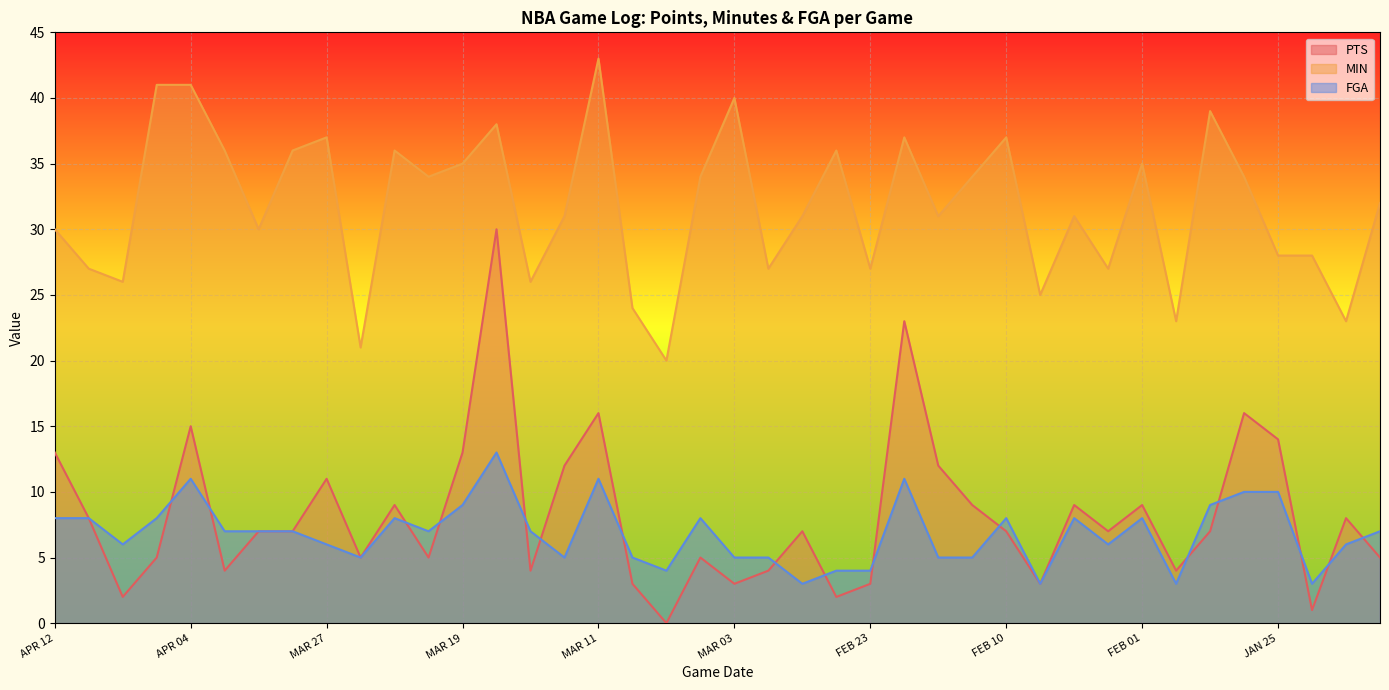

How many interior local peaks does the PTS series have?

12